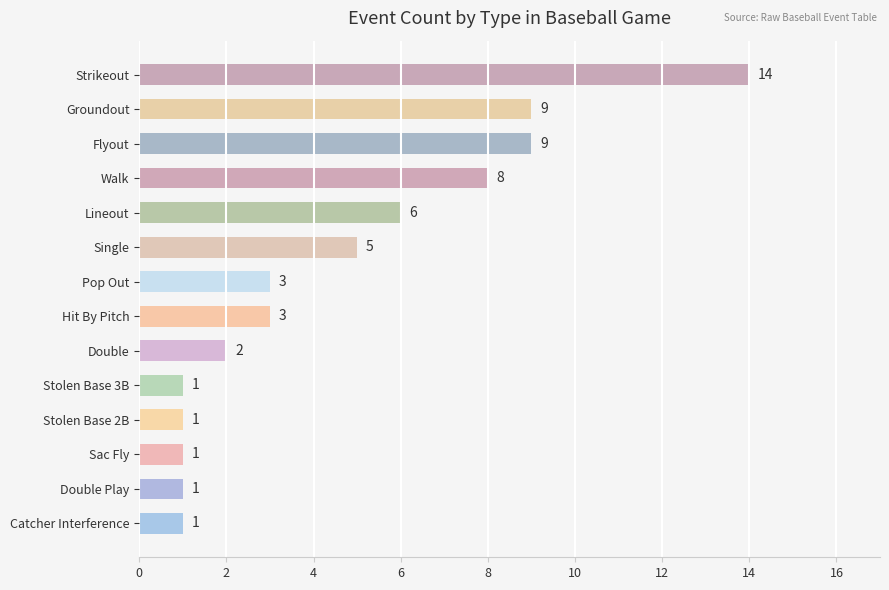

Approximately how many times larger is the value at Flyout compared to Sac Fly?

9.0